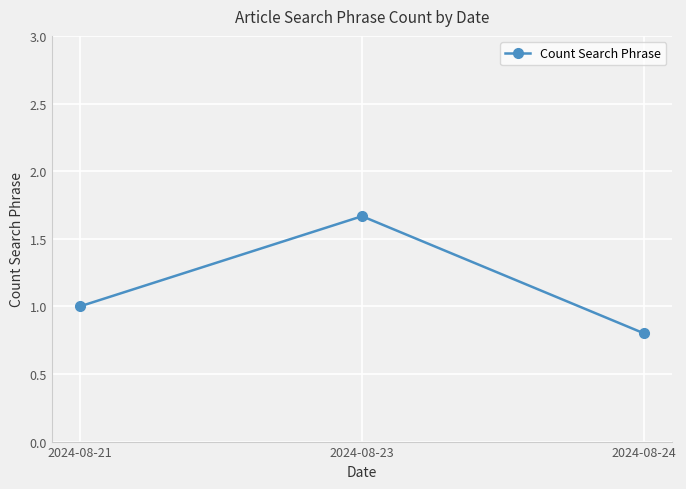

Between 2024-08-21 and 2024-08-23, which is larger?

2024-08-23